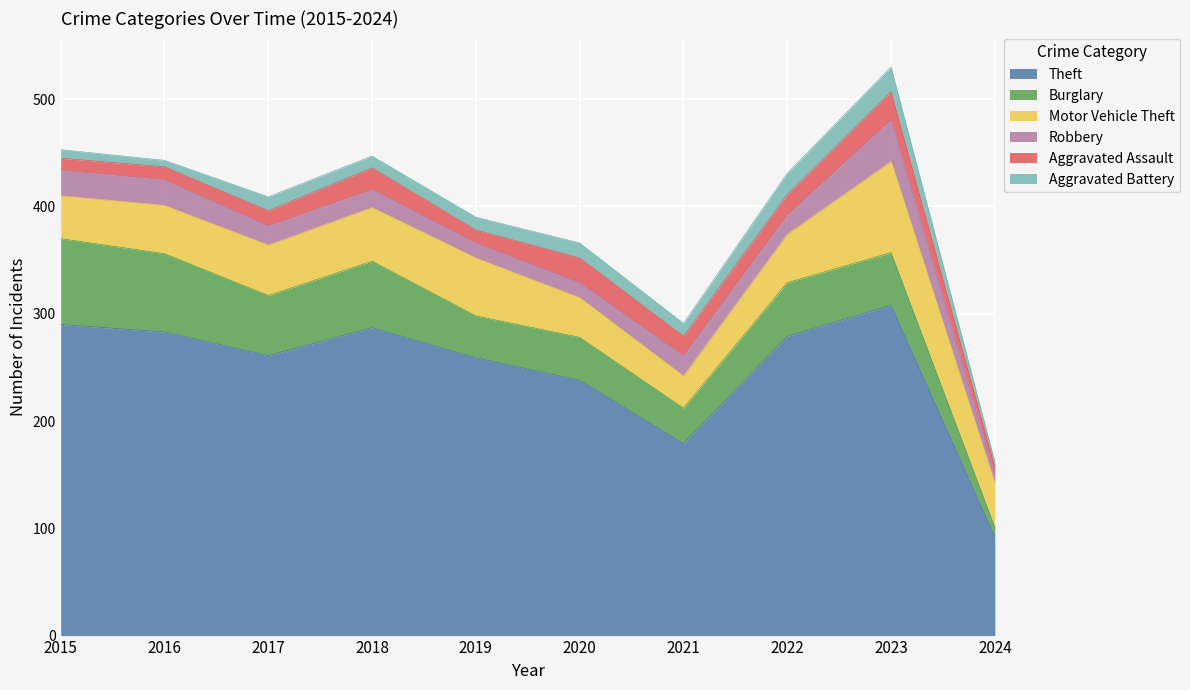

What is the approximate value of Robbery at 2021?

19